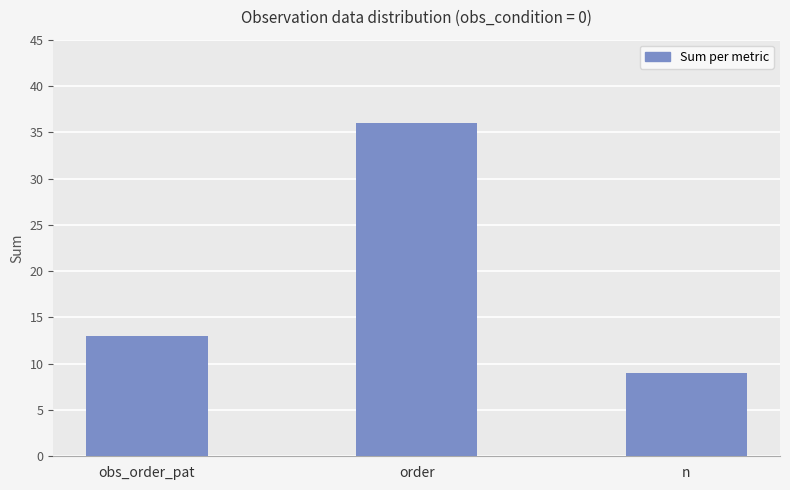

How many data points does each series have?

3